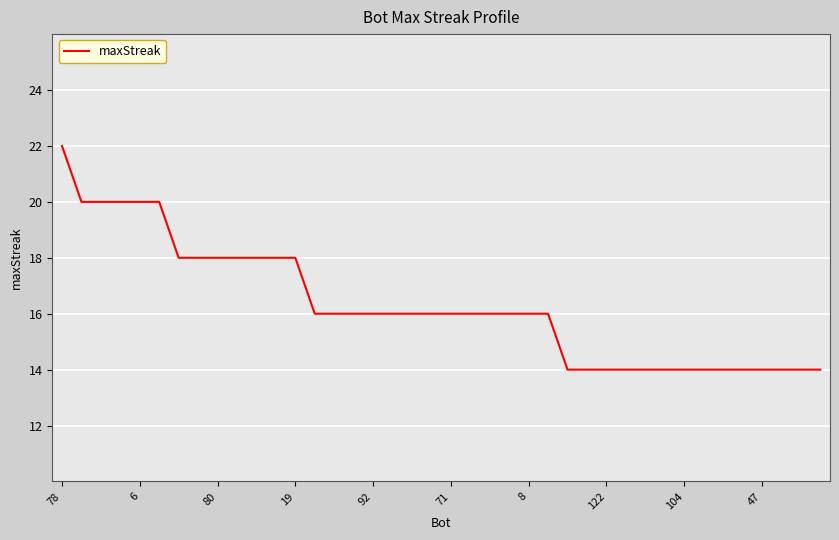

Reading left to right, transcribe all the data shown in this chart.

22	20	20	20	20	20	18	18	18	18	18	18	18	16	16	16	16	16	16	16	16	16	16	16	16	16	14	14	14	14	14	14	14	14	14	14	14	14	14	14